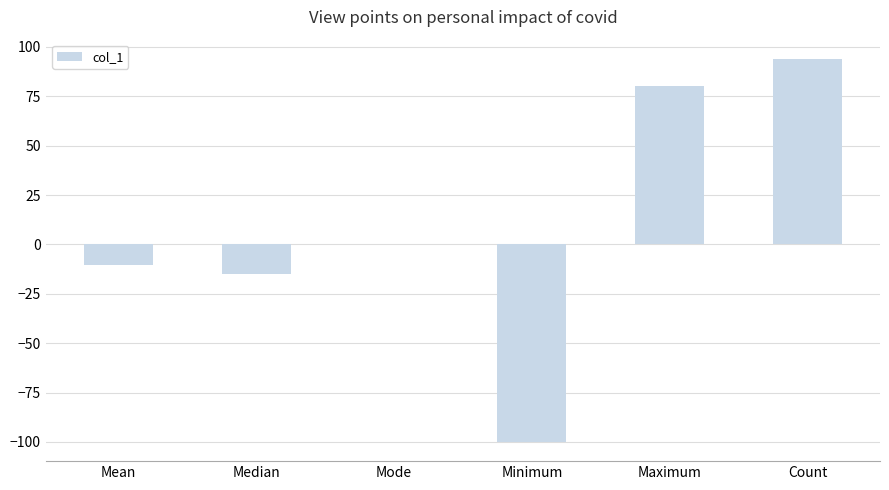

How many data points does each series have?

6